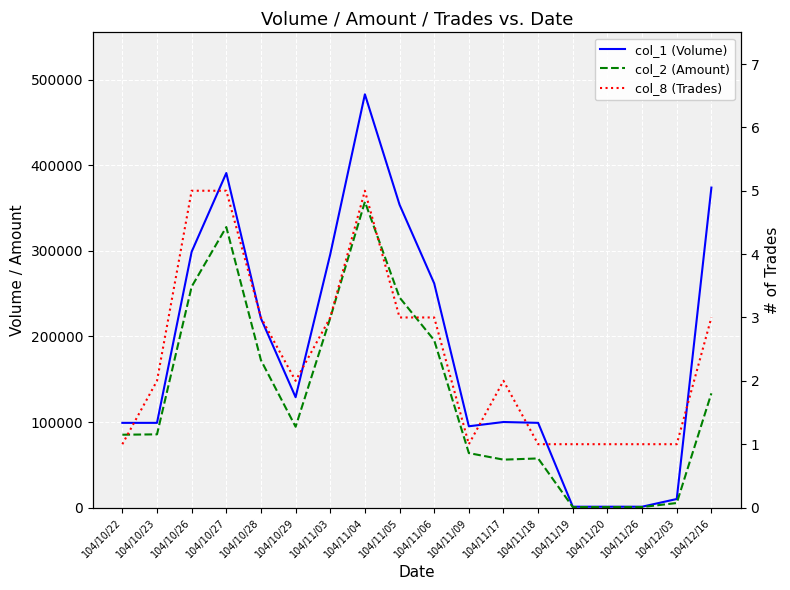

How many values in the col_8 (Trades) series are below 2?

7